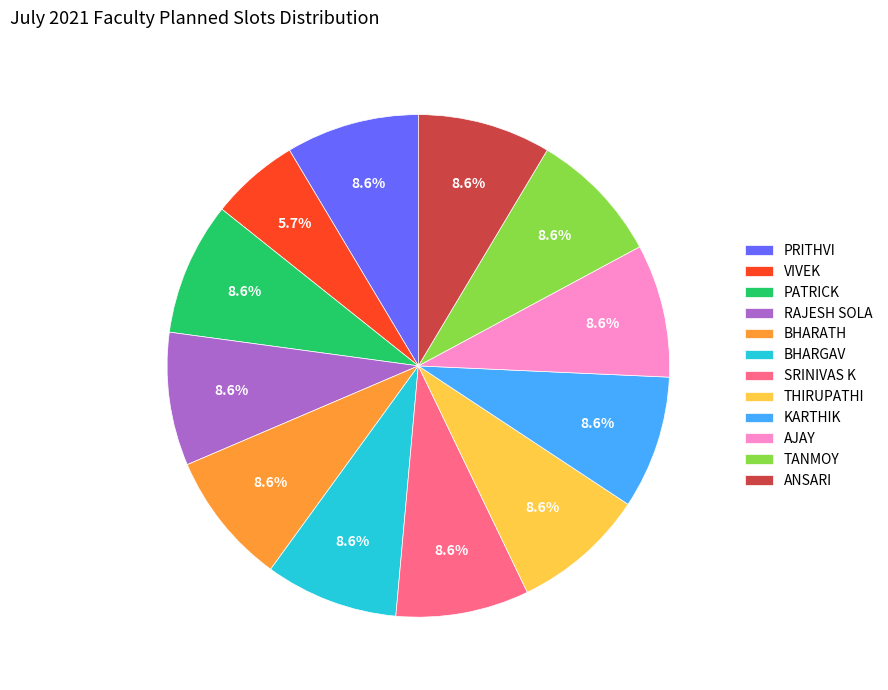

What portion of the pie excludes PATRICK?

91.4%